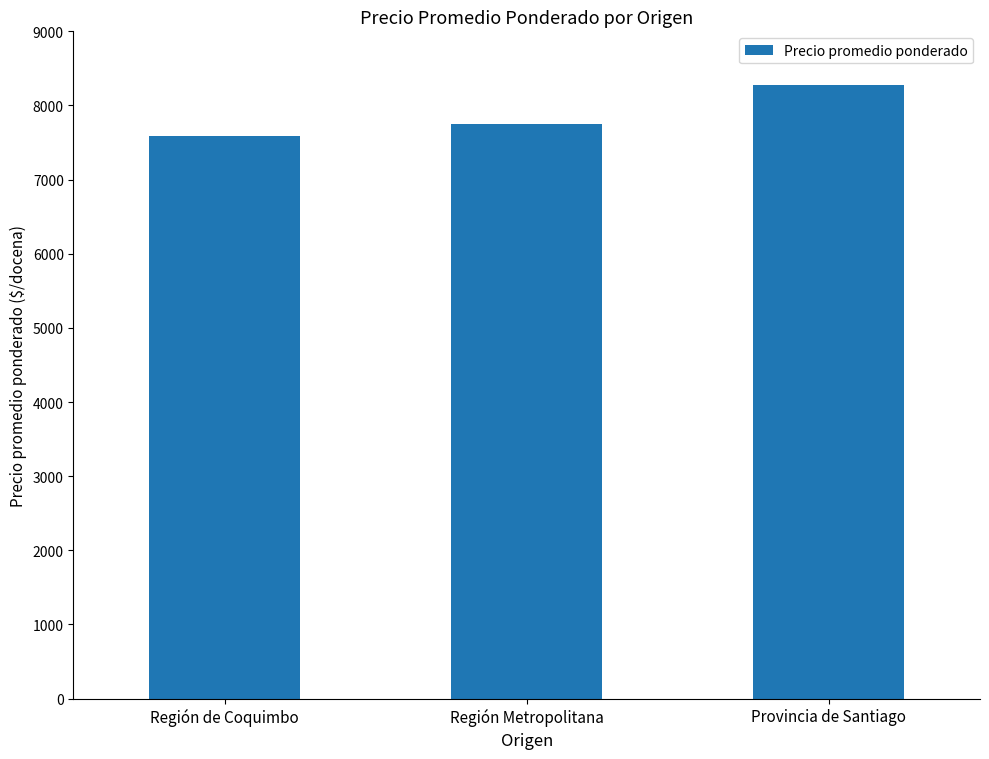

Reading right to left, transcribe all the data shown in this chart.

Provincia de Santiago=8278	Región Metropolitana=7750	Región de Coquimbo=7589